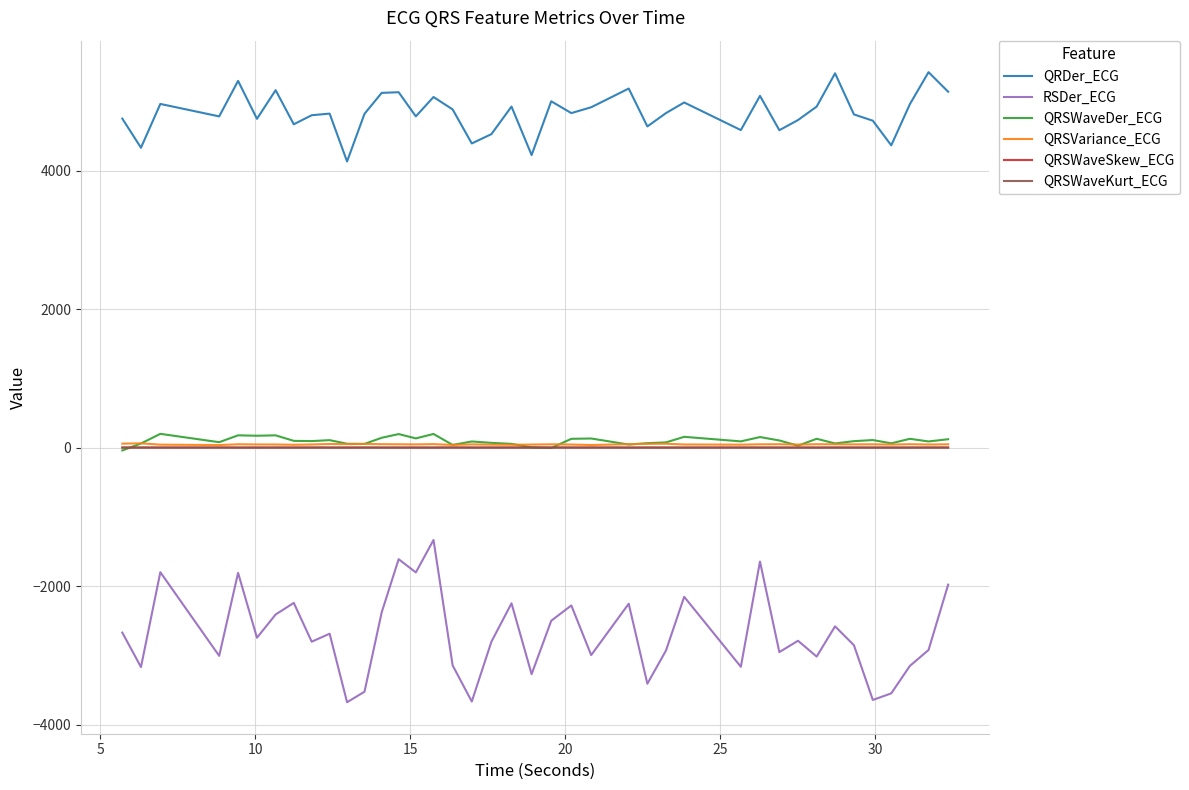

True or false: QRSWaveKurt_ECG and RSDer_ECG intersect in this chart.

False